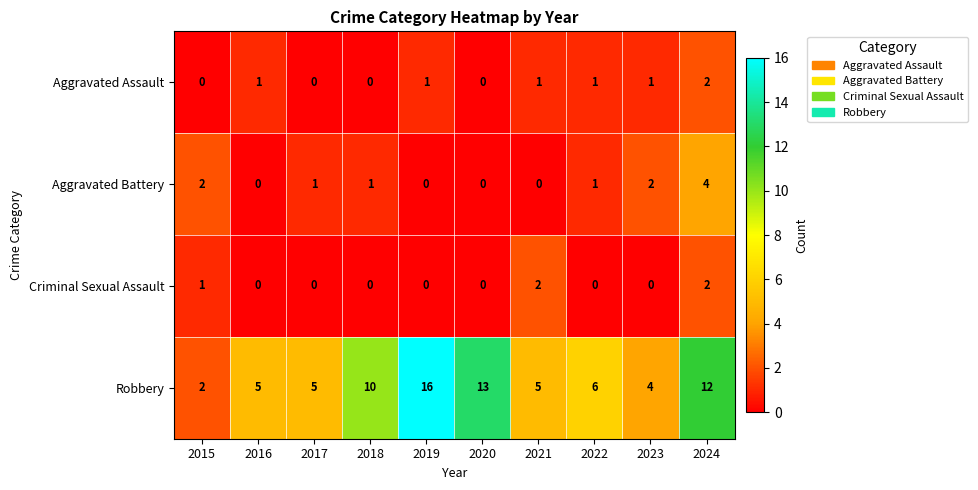

What is the difference between the maximum and second lowest values in the Robbery series?

12